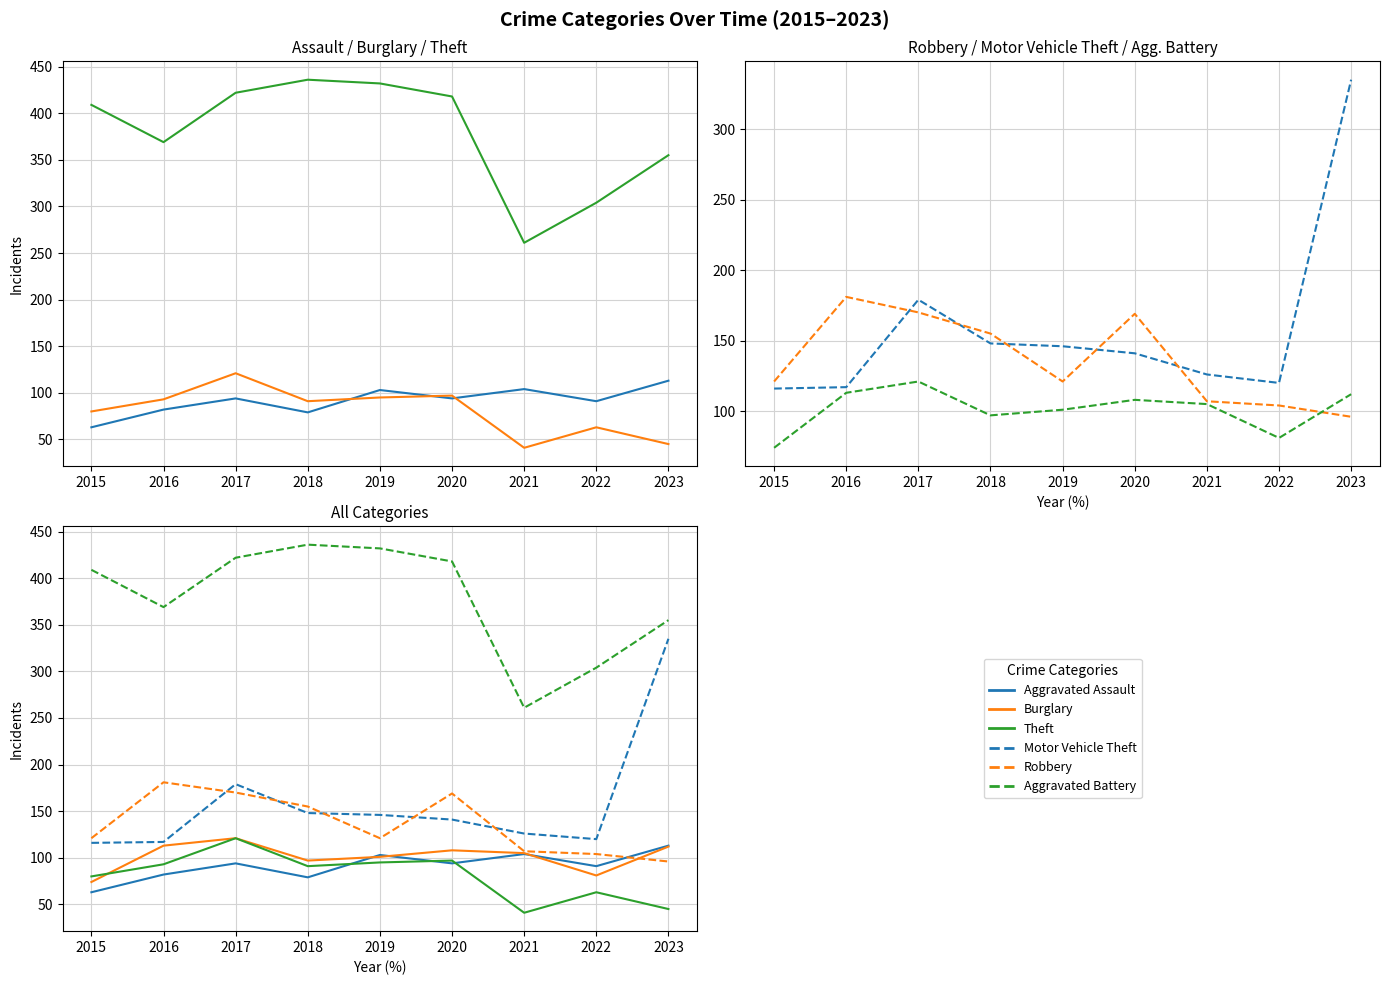

Rank the categories by Theft value from highest to lowest.

2018, 2019, 2017, 2020, 2015, 2016, 2023, 2022, 2021